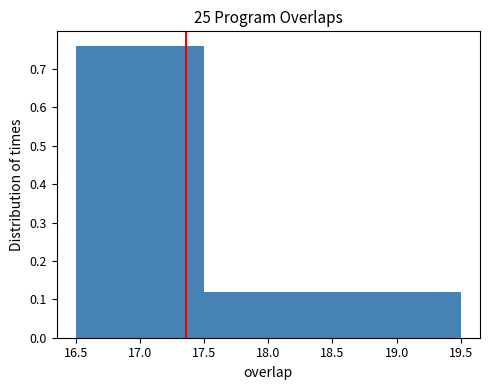

Reading left to right, list every bar in this chart as the range it spans on the x-axis followed by its height. The values are not printed on the chart, so give them approximately, as read against the axis.

16.5 to 17.5: 0.76
17.5 to 18.5: 0.12
18.5 to 19.5: 0.12